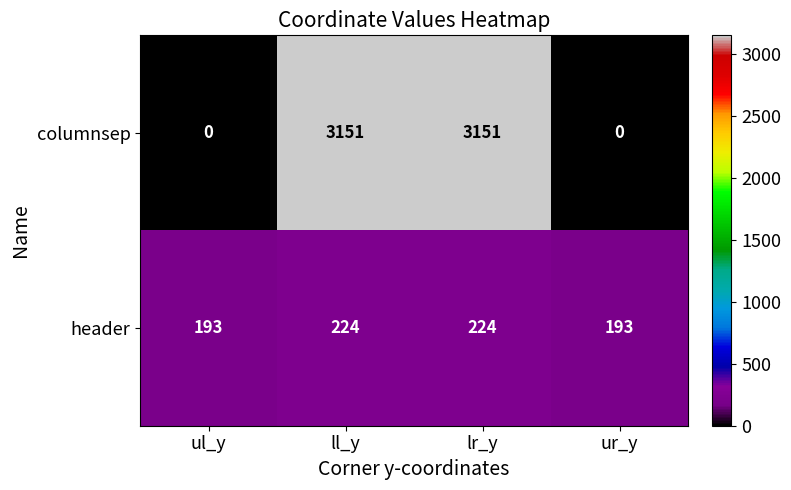

What is the difference between the columnsep values at lr_y and ur_y?

3151